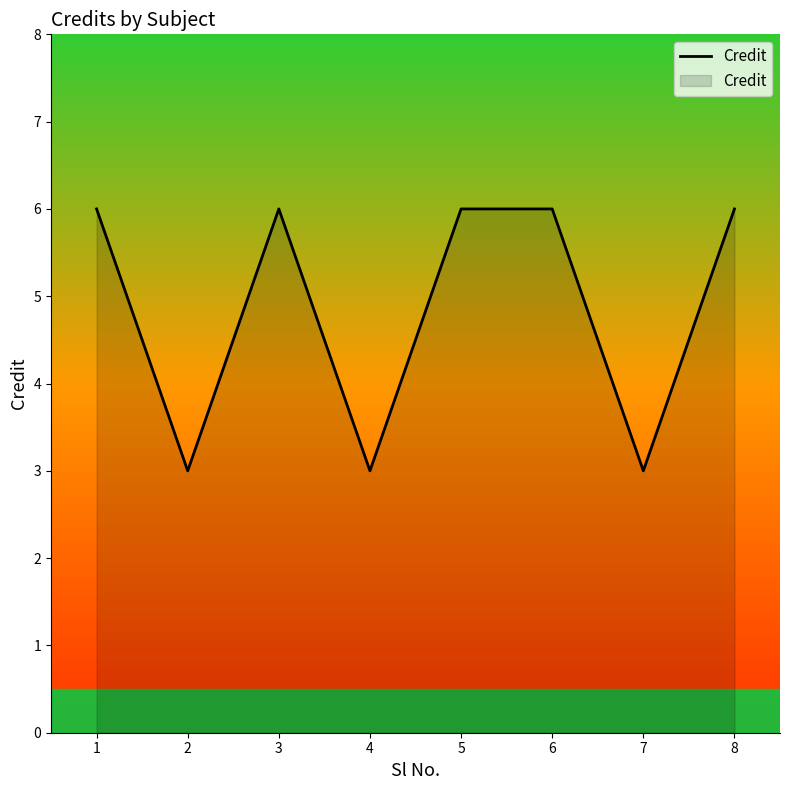

The chart shows a value of 2 at 3. True or false?

False